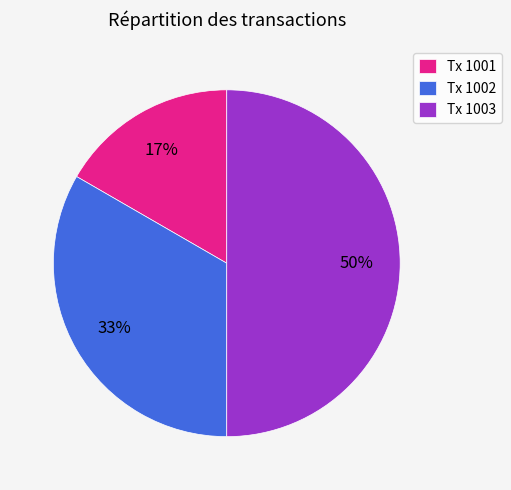

True or false: Tx 1001 accounts for 31% of the total.

False